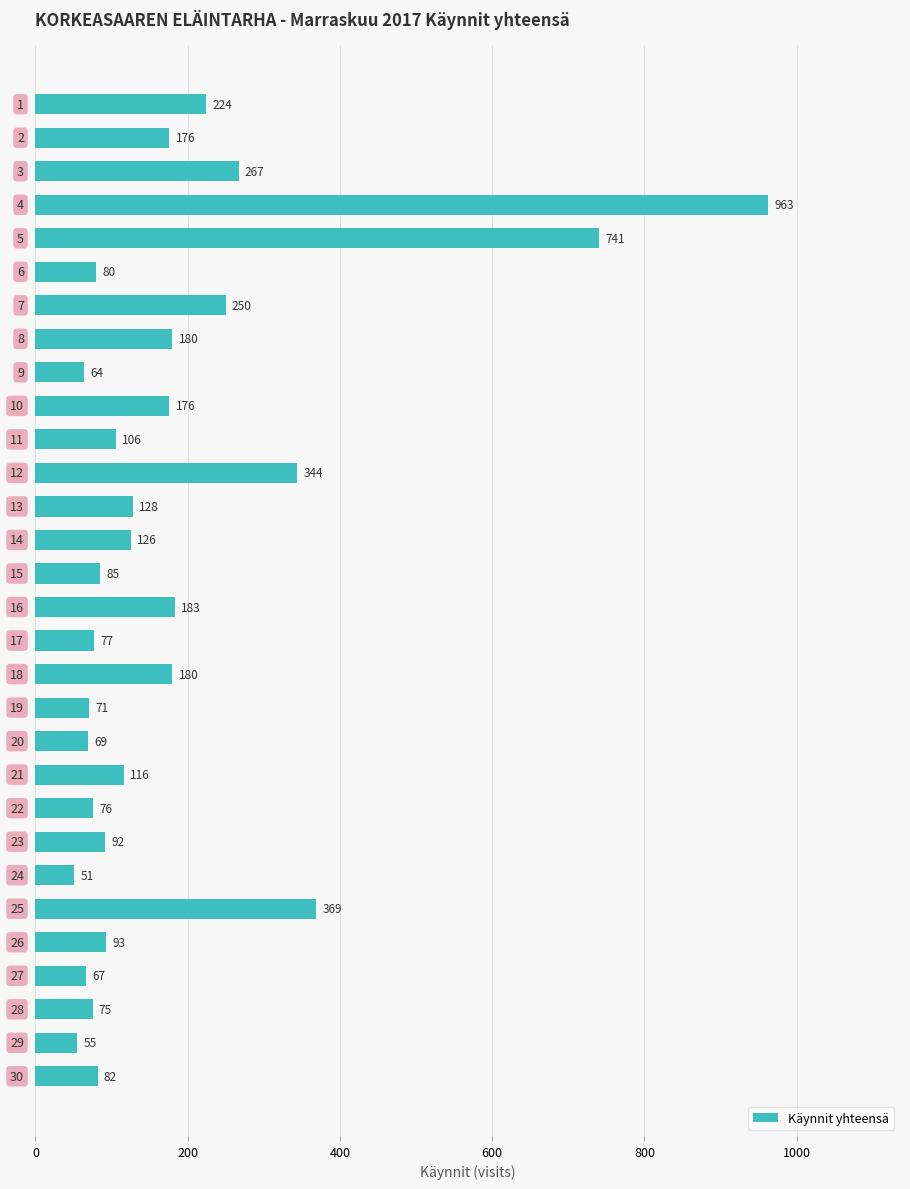

What is the difference between the maximum and minimum values?

912